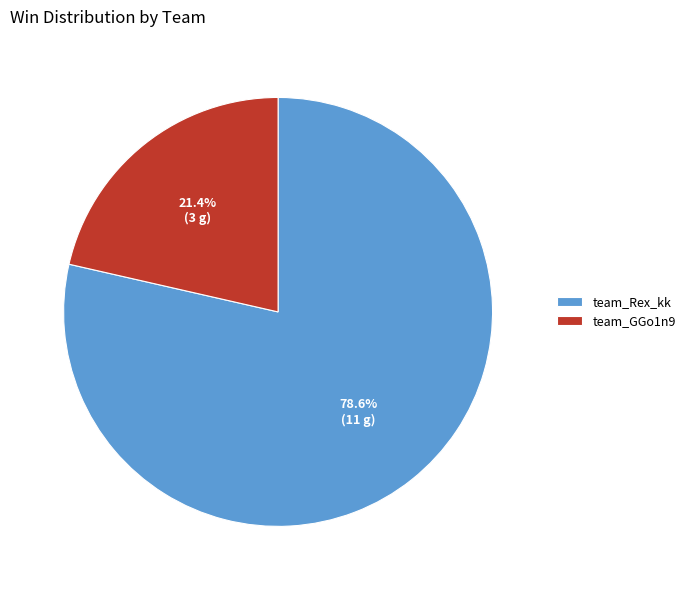

How many segments does this pie chart have?

2